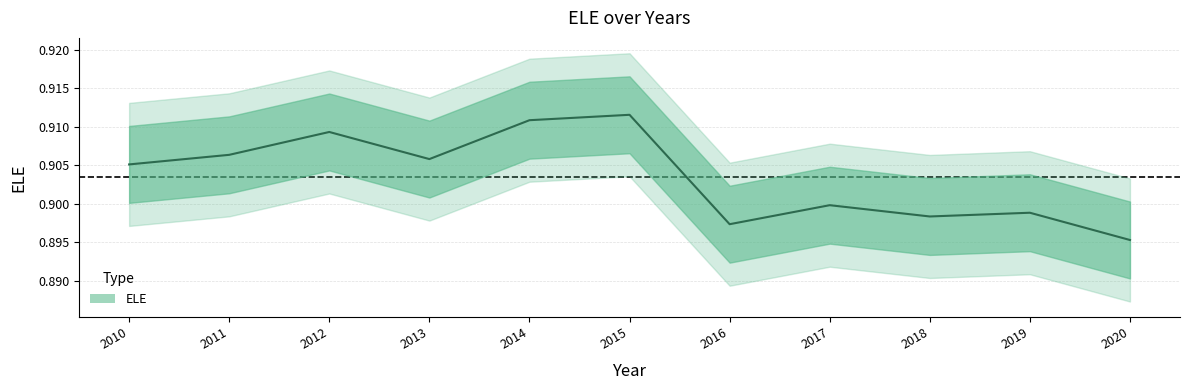

What is the sum of the values at 2020 and 2018?

1.8